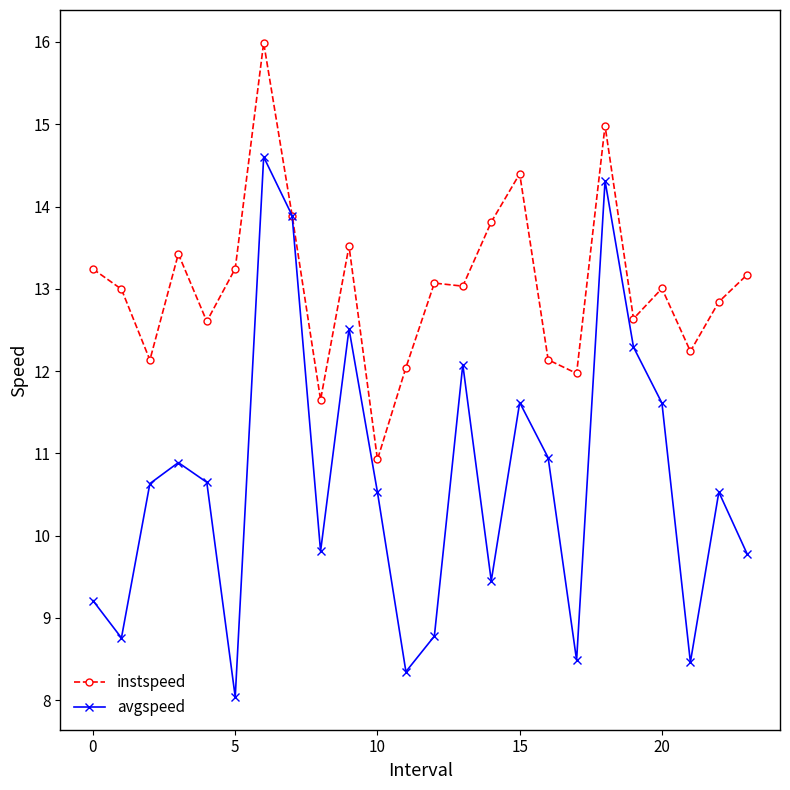

Reading left to right, transcribe all the data shown in this chart.

instspeed: 13.2	13.0	12.1	13.4	12.6	13.2	16.0	13.9	11.7	13.5	10.9	12.0	13.1	13.0	13.8	14.4	12.1	12.0	15.0	12.6	13.0	12.2	12.8	13.2
avgspeed: 9.2	8.8	10.6	10.9	10.6	8.0	14.6	13.9	9.8	12.5	10.5	8.3	8.8	12.1	9.4	11.6	10.9	8.5	14.3	12.3	11.6	8.5	10.5	9.8